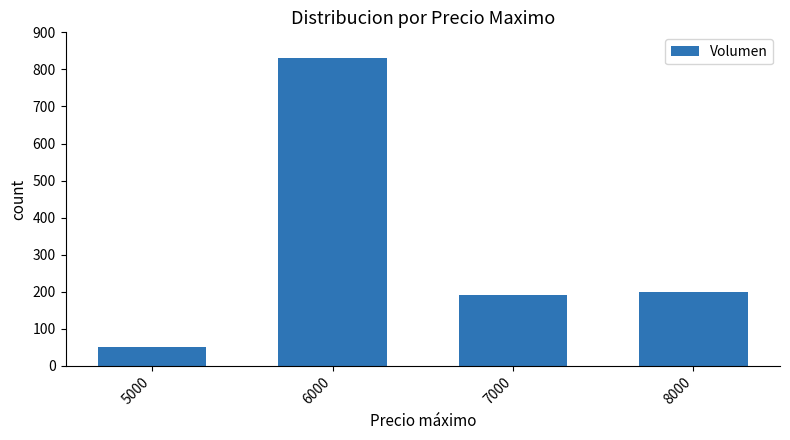

What is the difference between the values at 8000 and 6000?

632